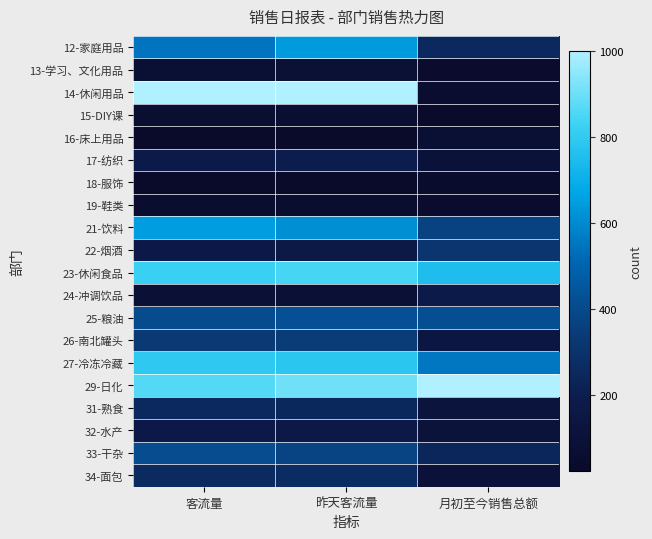

How many series are shown in this chart?

20